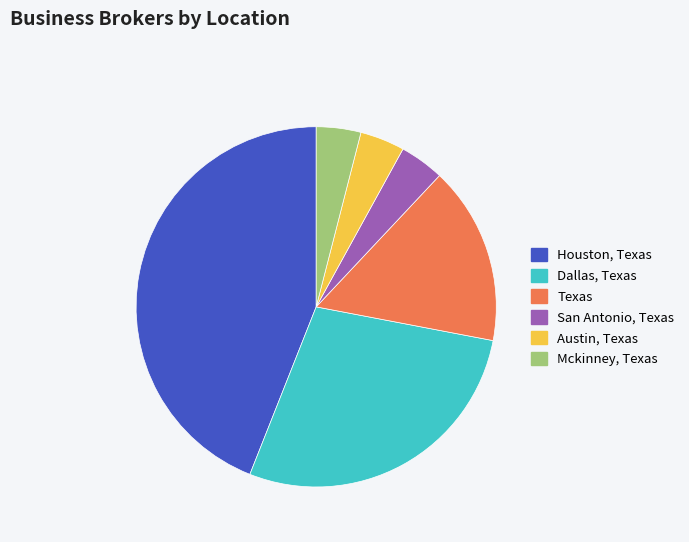

Is it true that Dallas, Texas is 18% of the pie?

False